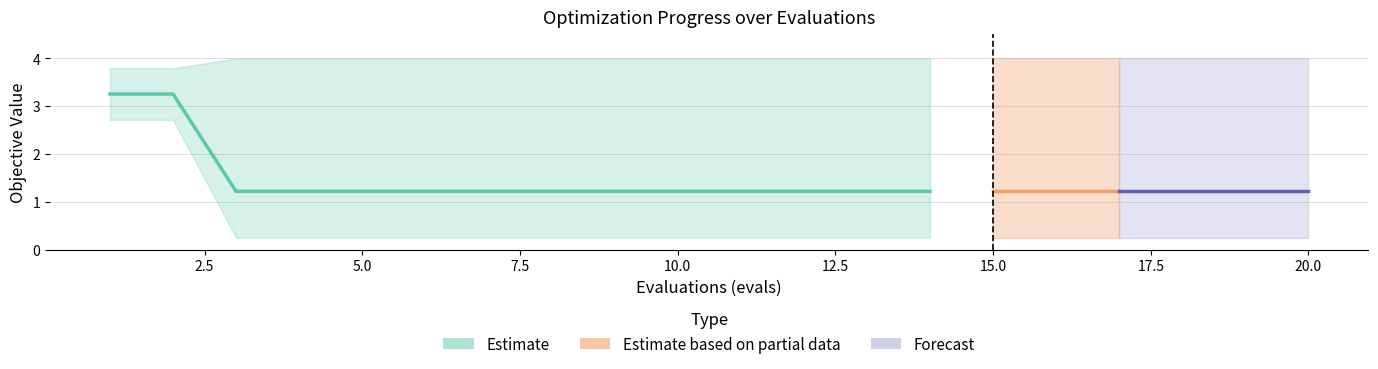

What is the spread (max minus min) of values at 17?

3.7